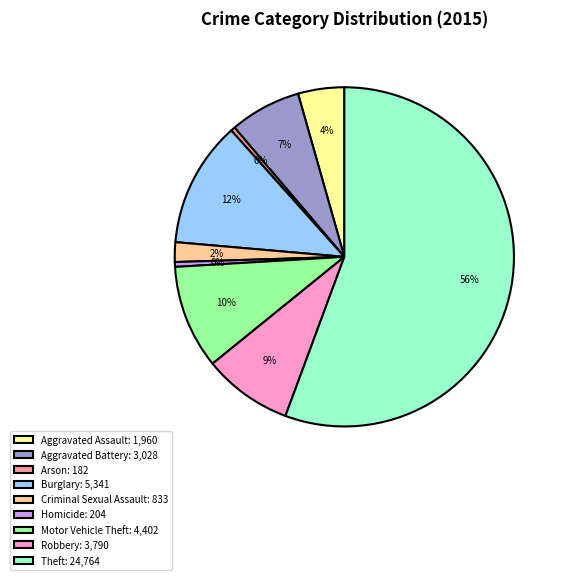

Does Theft represent more than half of the total?

Yes